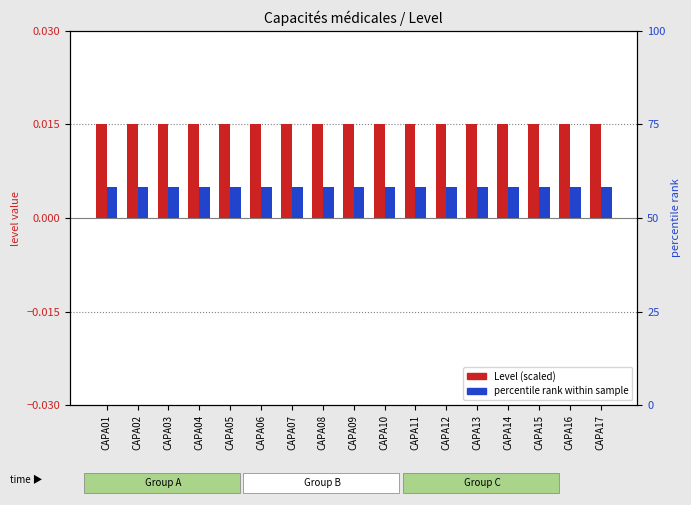

What is the sum of all Secondary metric values?

0.1